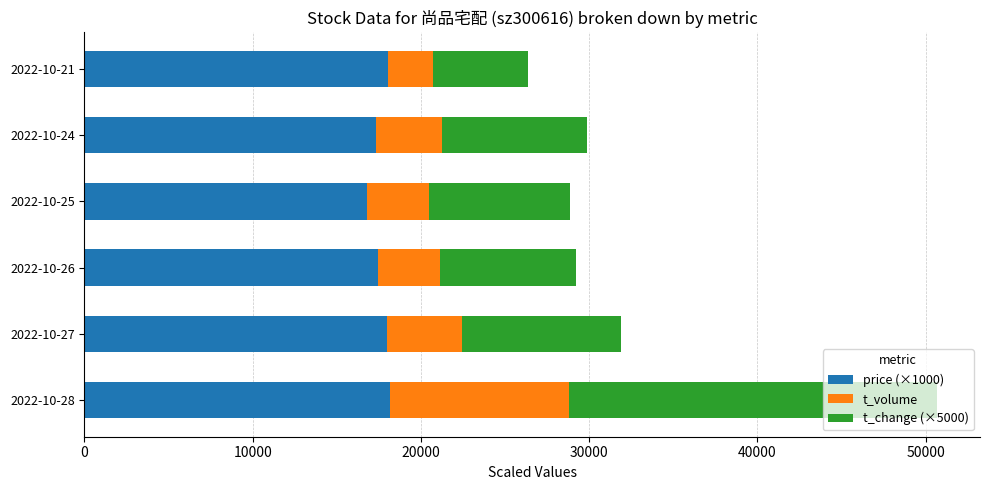

What is the highest value of the price (×1000) series?

18180